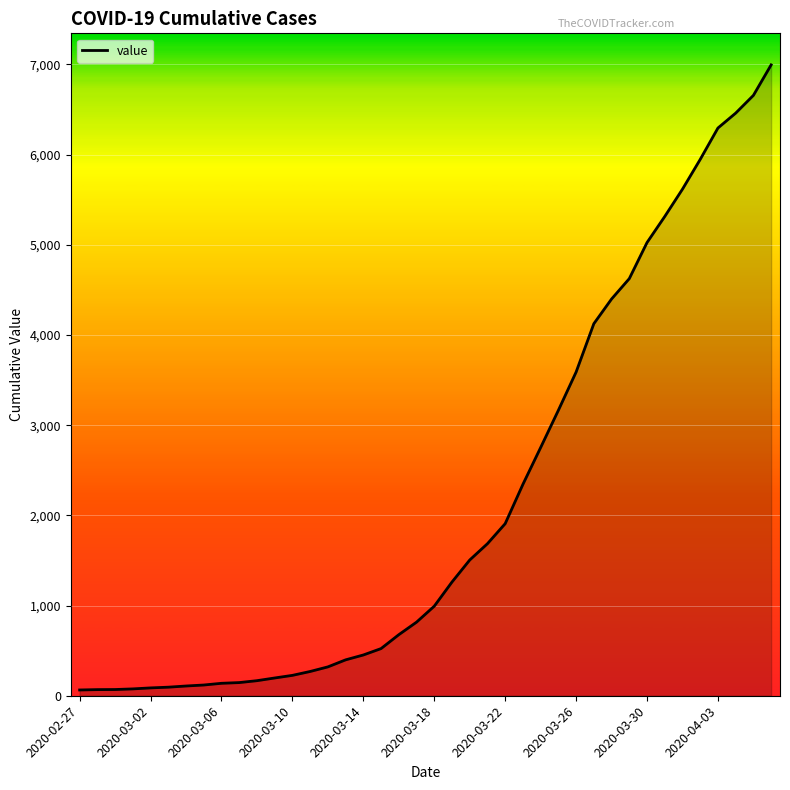

What is the greatest value displayed?

6995